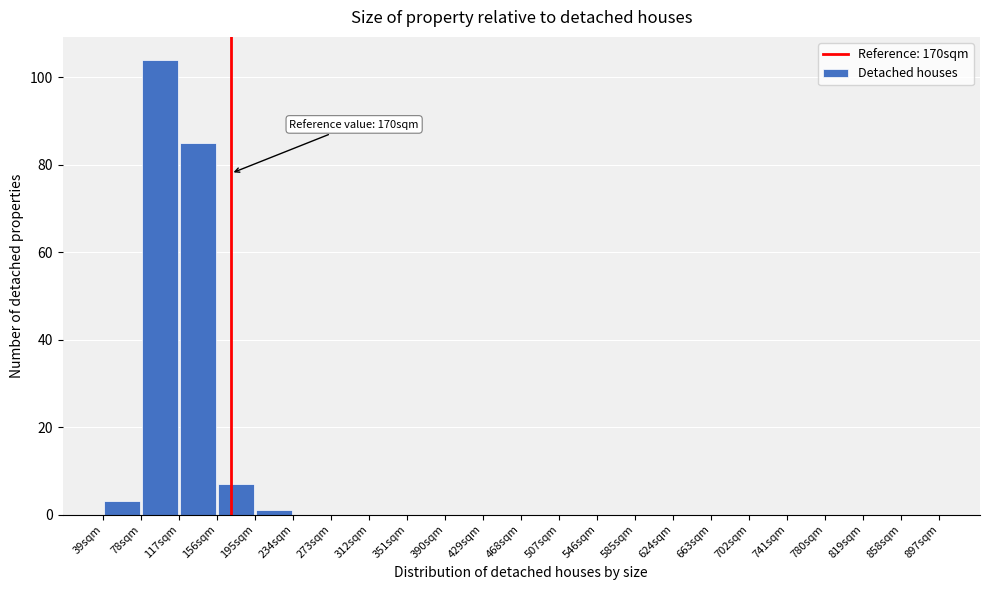

Over which range of the x-axis is the bar tallest?

78 to 117